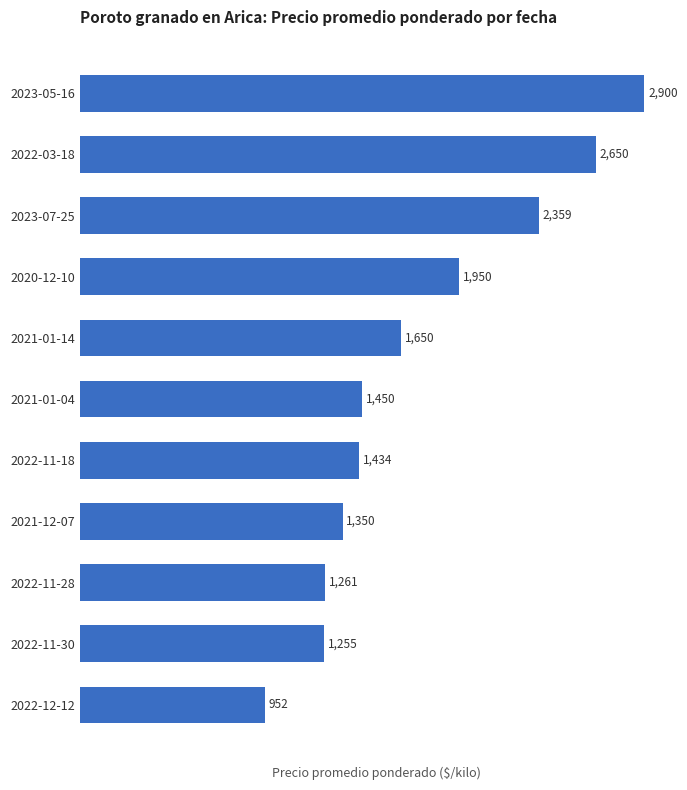

Rank the categories by value from highest to lowest.

2023-05-16, 2022-03-18, 2023-07-25, 2020-12-10, 2021-01-14, 2021-01-04, 2022-11-18, 2021-12-07, 2022-11-28, 2022-11-30, 2022-12-12